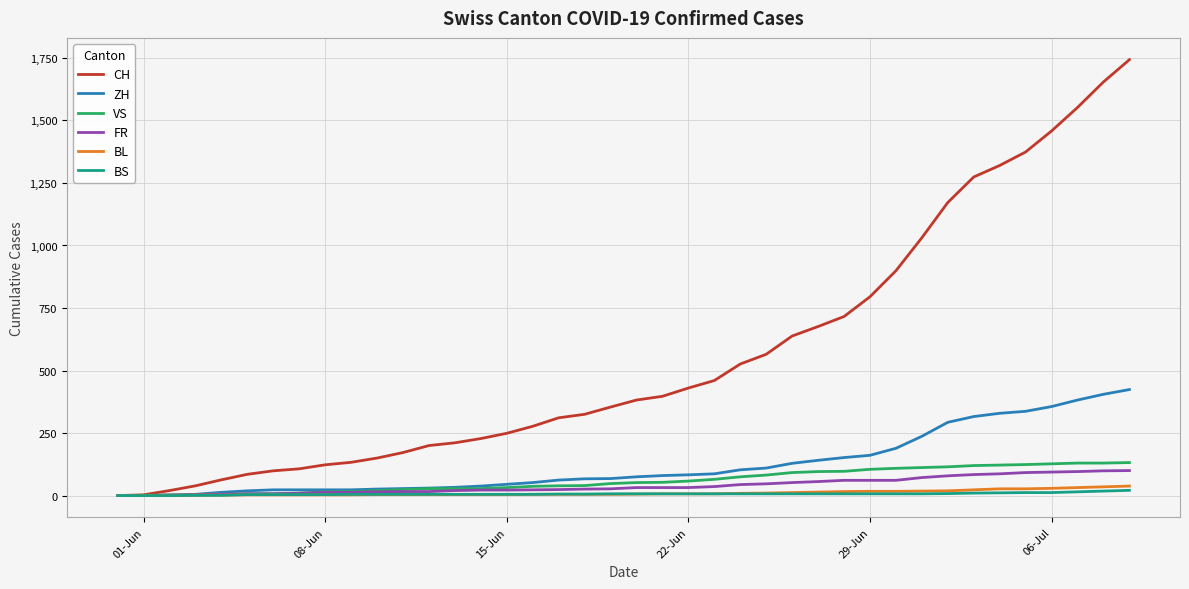

Which series has the widest spread of values?

CH